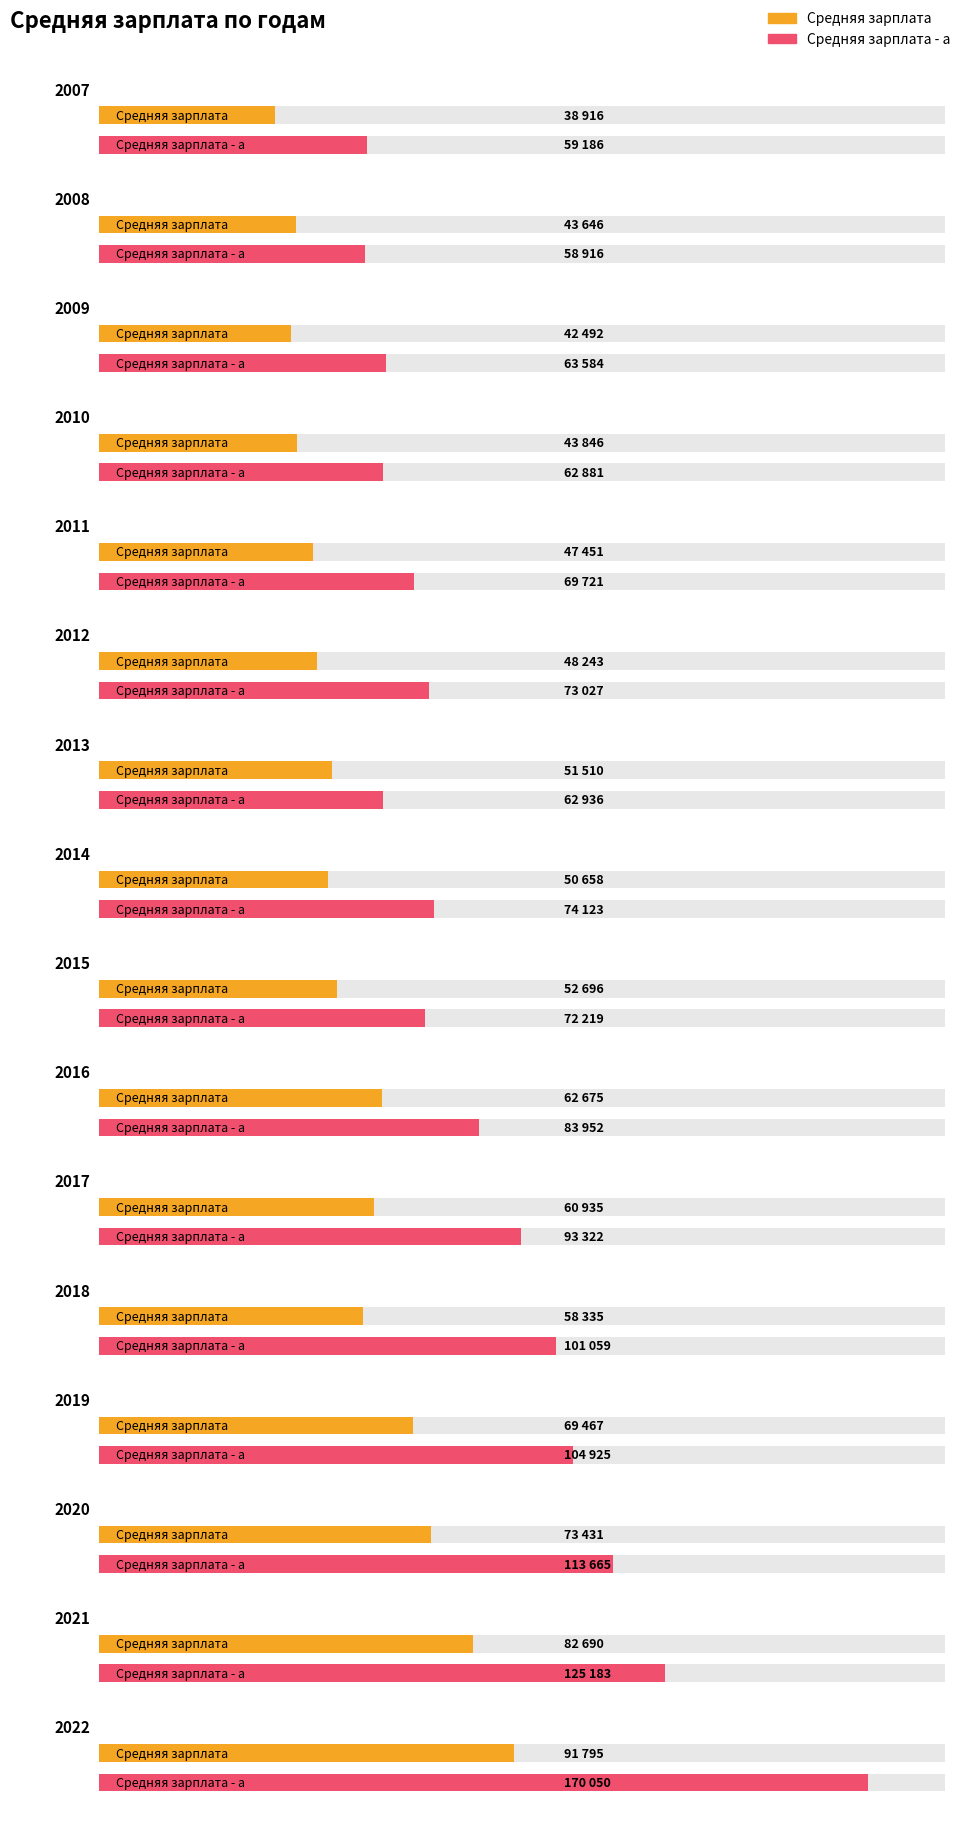

What is the difference between the highest and lowest values at 2010?

19035